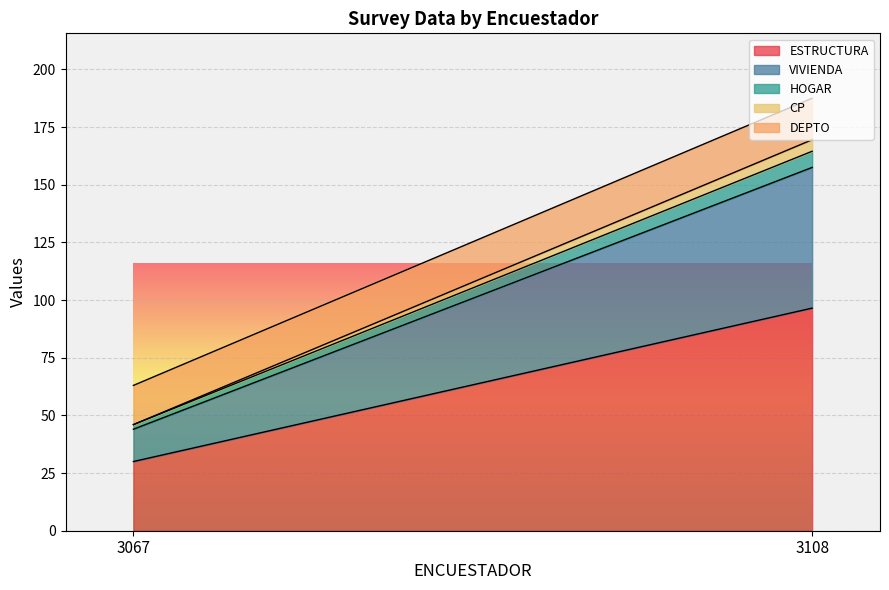

Rank the series by their maximum value, from lowest to highest.

HOGAR, CP, DEPTO, VIVIENDA, ESTRUCTURA